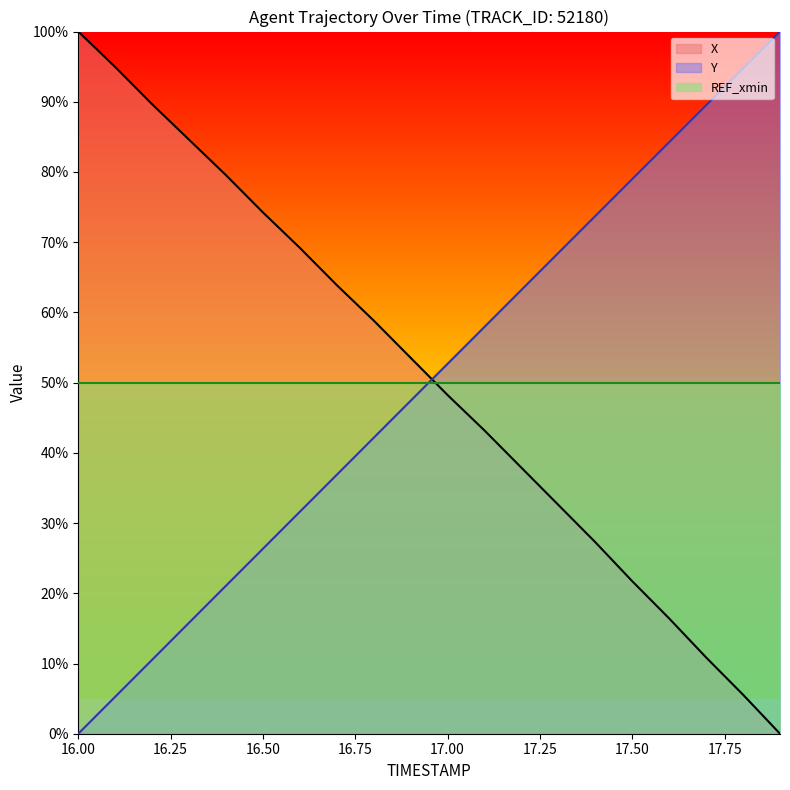

At which label is Y closest to 50?

16.9